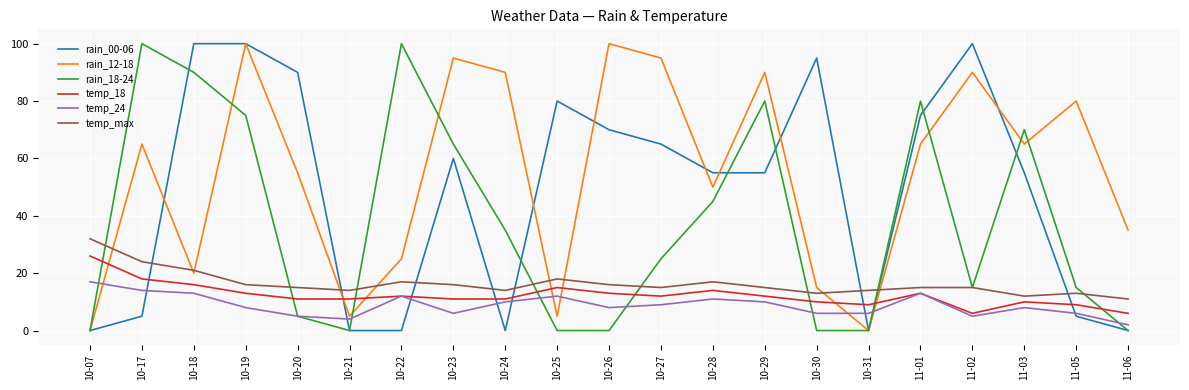

Which series changed the most between 10-23 and 11-03?

rain_12-18